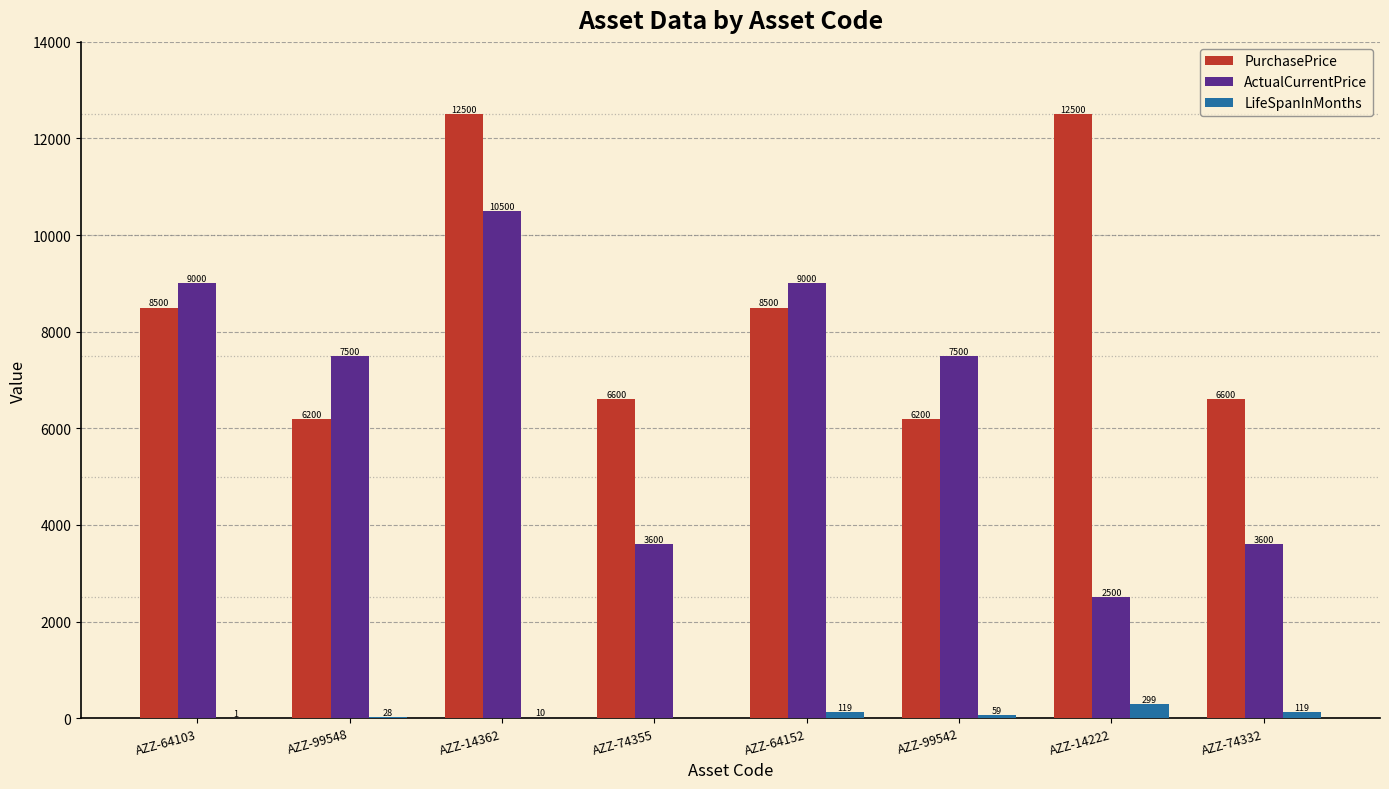

How many groups of bars are there?

8